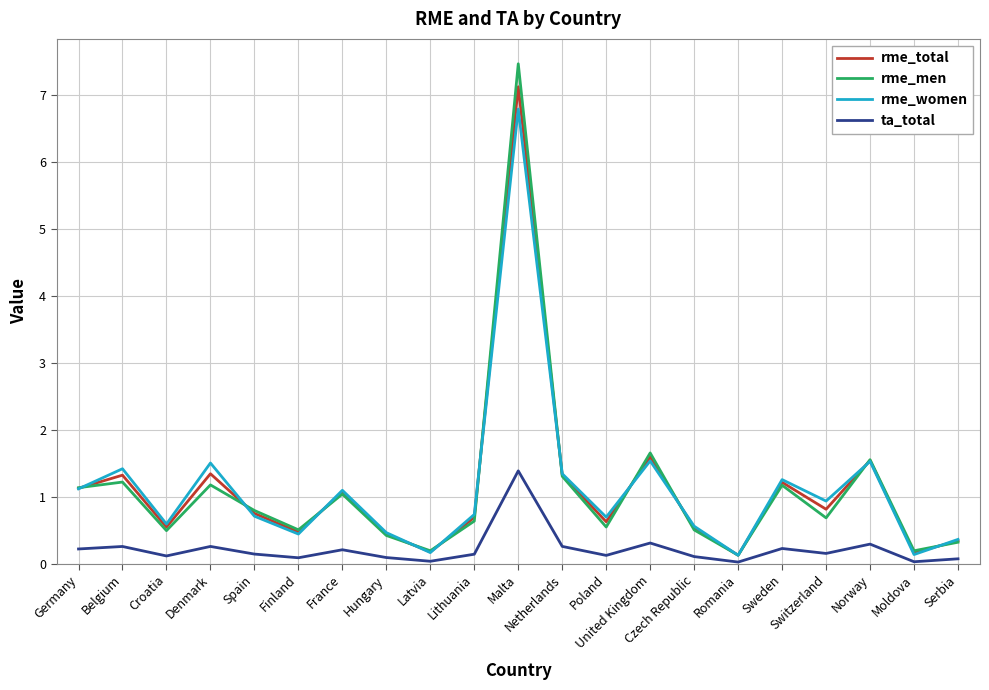

How many interior local valleys does the rme_total series have?

7